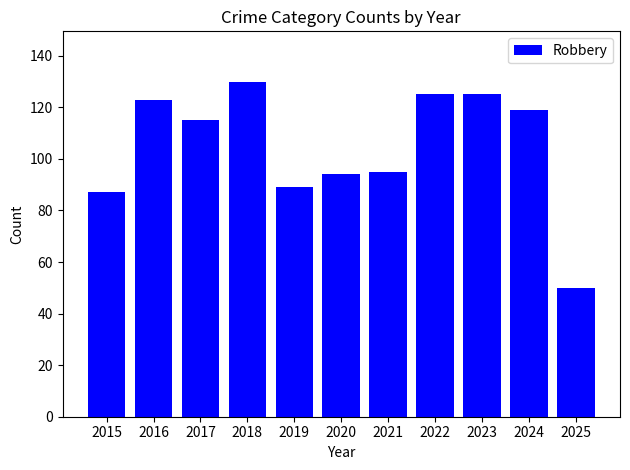

What is the smallest value displayed?

50